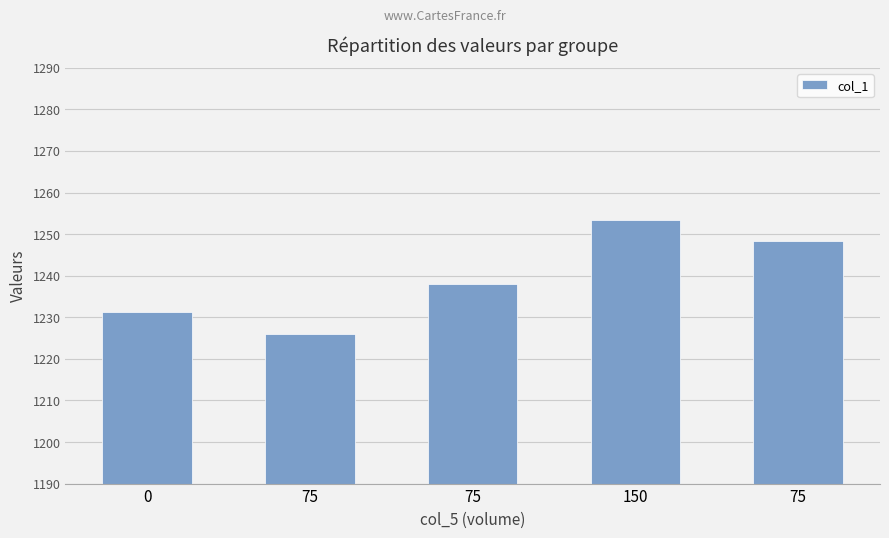

How many data points does each series have?

5